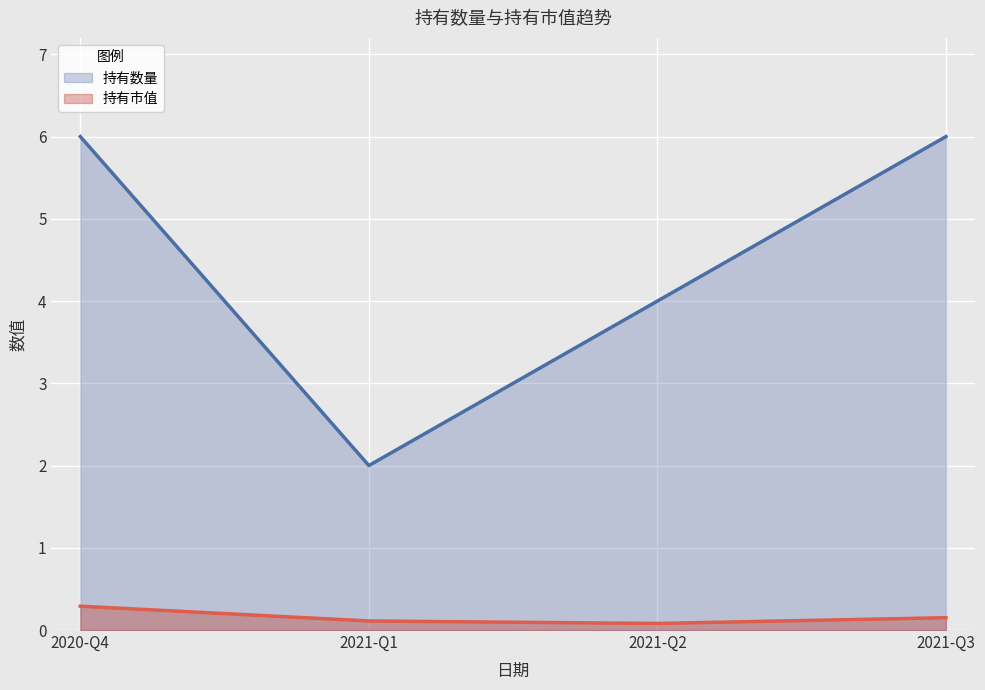

What is the sum of the 持有数量 values at 2021-Q1 and 2020-Q4?

8.0